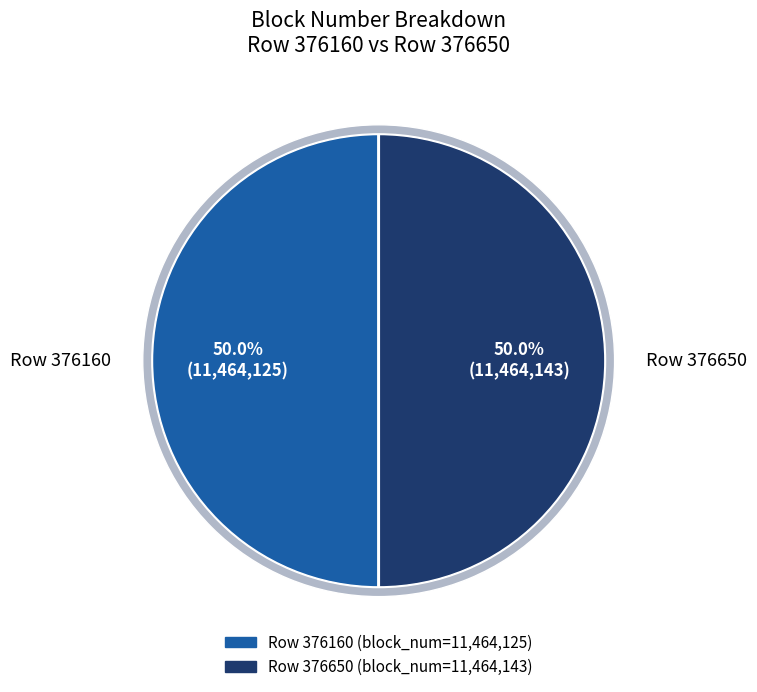

To the nearest percent, what is the average slice percentage?

50%